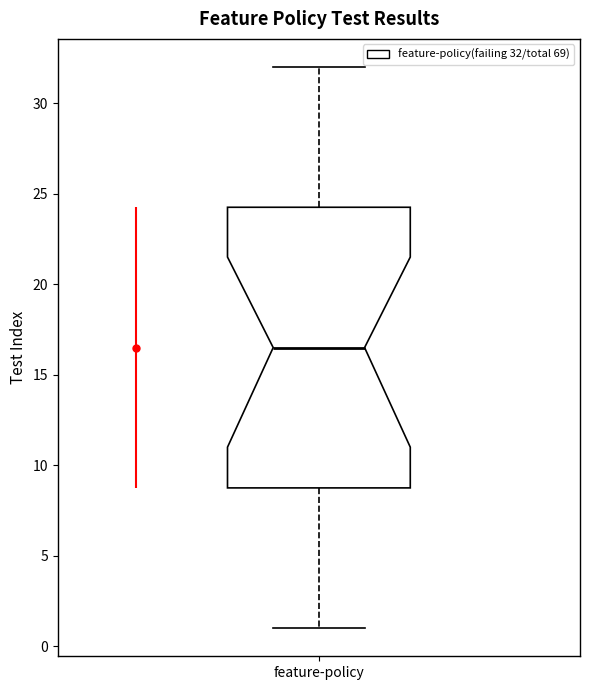

Transcribe this box plot: give where the median line is, the range the box spans, and where the two whiskers end, as read against the y-axis. The values are not printed on the chart, so give them approximately, as read against the axis.

median 16.5, box 9.0 to 24.5, whiskers 1.0 to 32.0